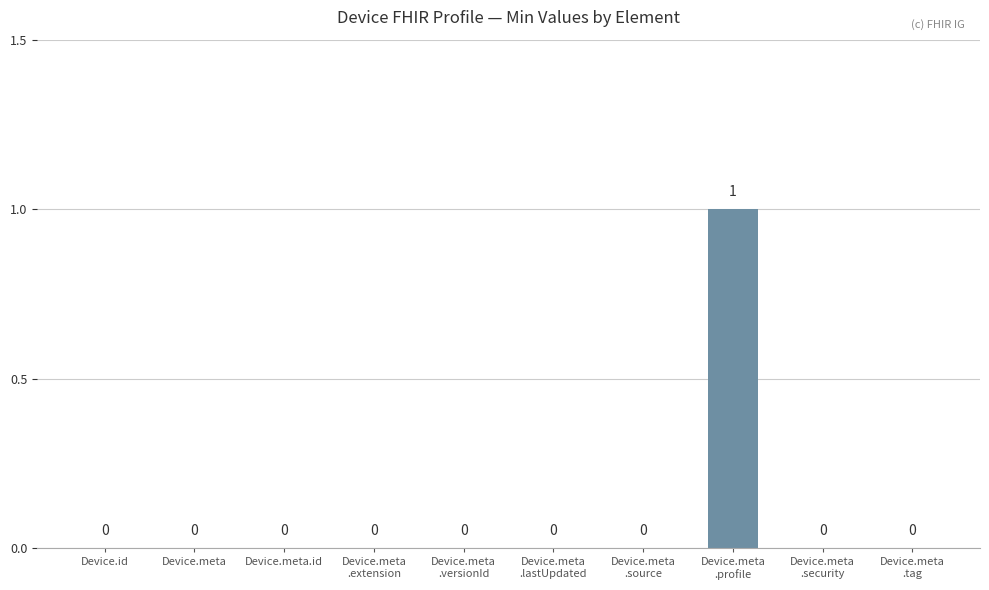

How many data points does each series have?

10